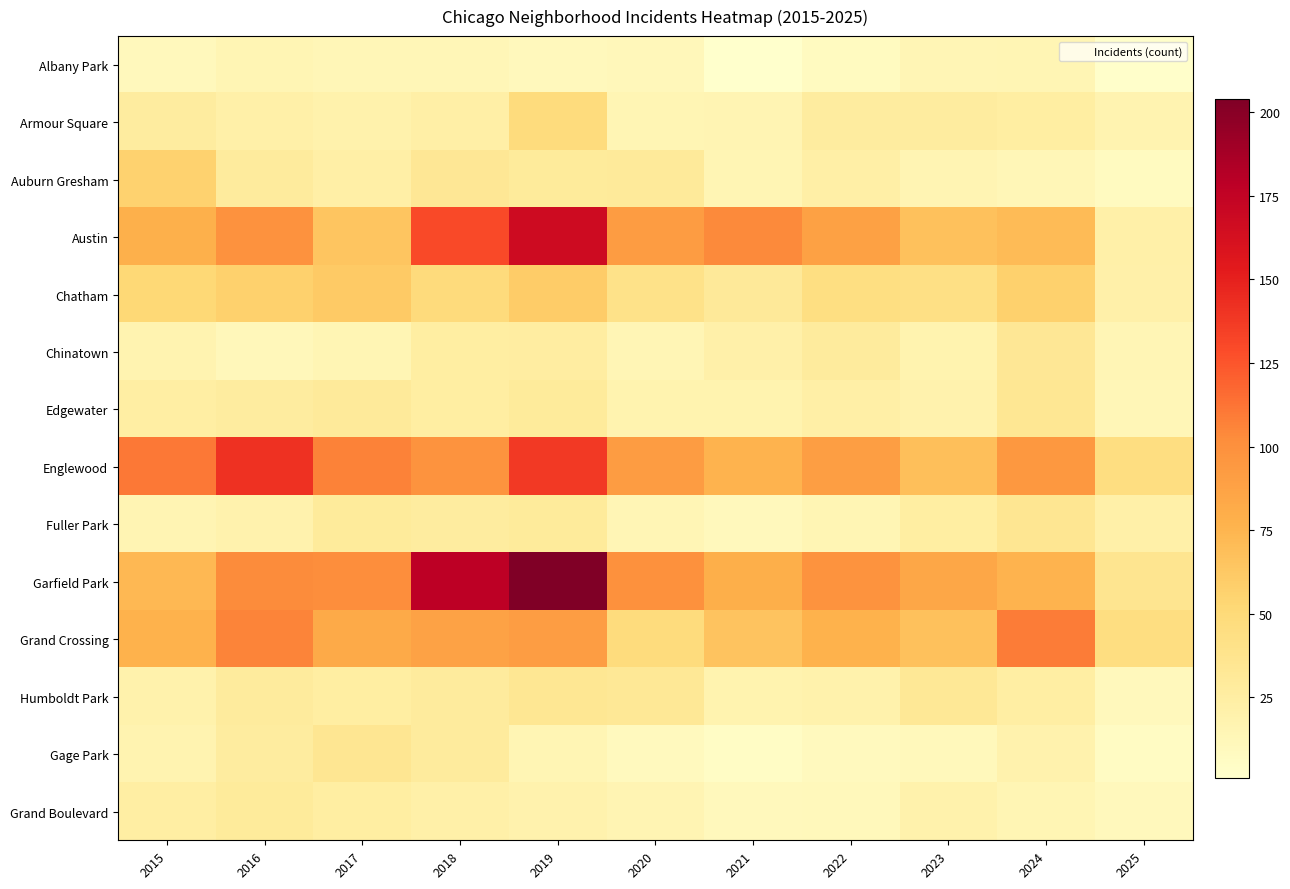

At 2018, list the series in order from smallest to largest.

Albany Park, Grand Boulevard, Armour Square, Chinatown, Edgewater, Fuller Park, Humboldt Park, Gage Park, Auburn Gresham, Chatham, Grand Crossing, Englewood, Austin, Garfield Park